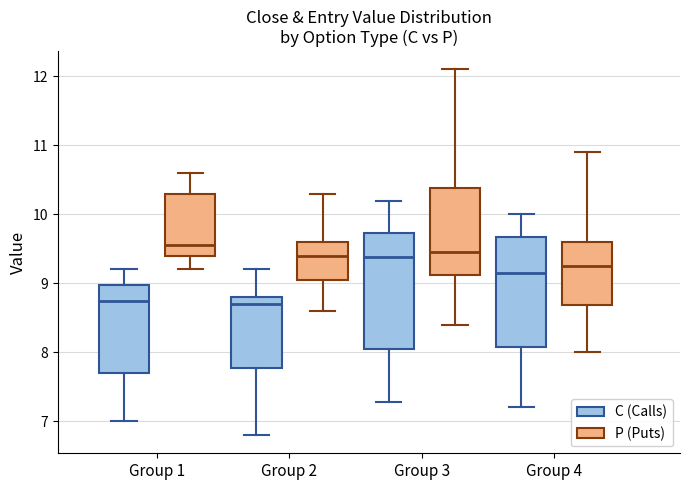

Reading left to right, transcribe this box plot: for each box, give where its median line is, the range the box spans, and where its two whiskers end, as read against the y-axis. The values are not printed on the chart, so give them approximately, as read against the axis.

Group 1 (C (Calls)): median 8.8, box 7.7 to 9.0, whiskers 7.0 to 9.2
Group 1 (P (Puts)): median 9.6, box 9.4 to 10.3, whiskers 9.2 to 10.6
Group 2 (C (Calls)): median 8.7, box 7.8 to 8.8, whiskers 6.8 to 9.2
Group 2 (P (Puts)): median 9.4, box 9.1 to 9.6, whiskers 8.6 to 10.3
Group 3 (C (Calls)): median 9.4, box 8.1 to 9.7, whiskers 7.3 to 10.2
Group 3 (P (Puts)): median 9.5, box 9.1 to 10.4, whiskers 8.4 to 12.1
Group 4 (C (Calls)): median 9.2, box 8.1 to 9.7, whiskers 7.2 to 10.0
Group 4 (P (Puts)): median 9.3, box 8.7 to 9.6, whiskers 8.0 to 10.9